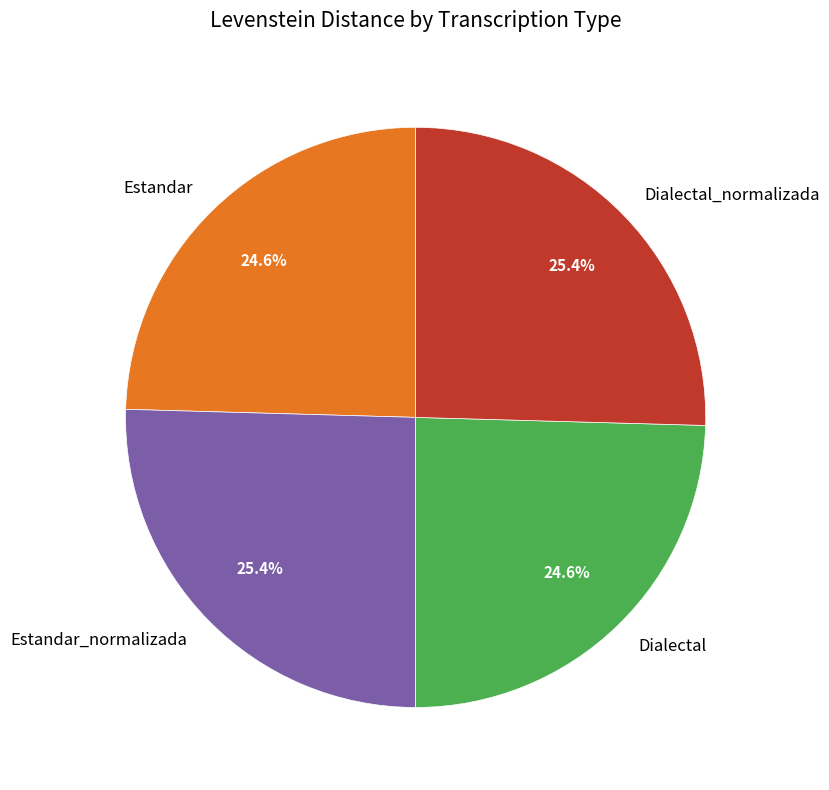

Approximately how many times larger is the value at Dialectal_normalizada compared to Estandar?

1.0